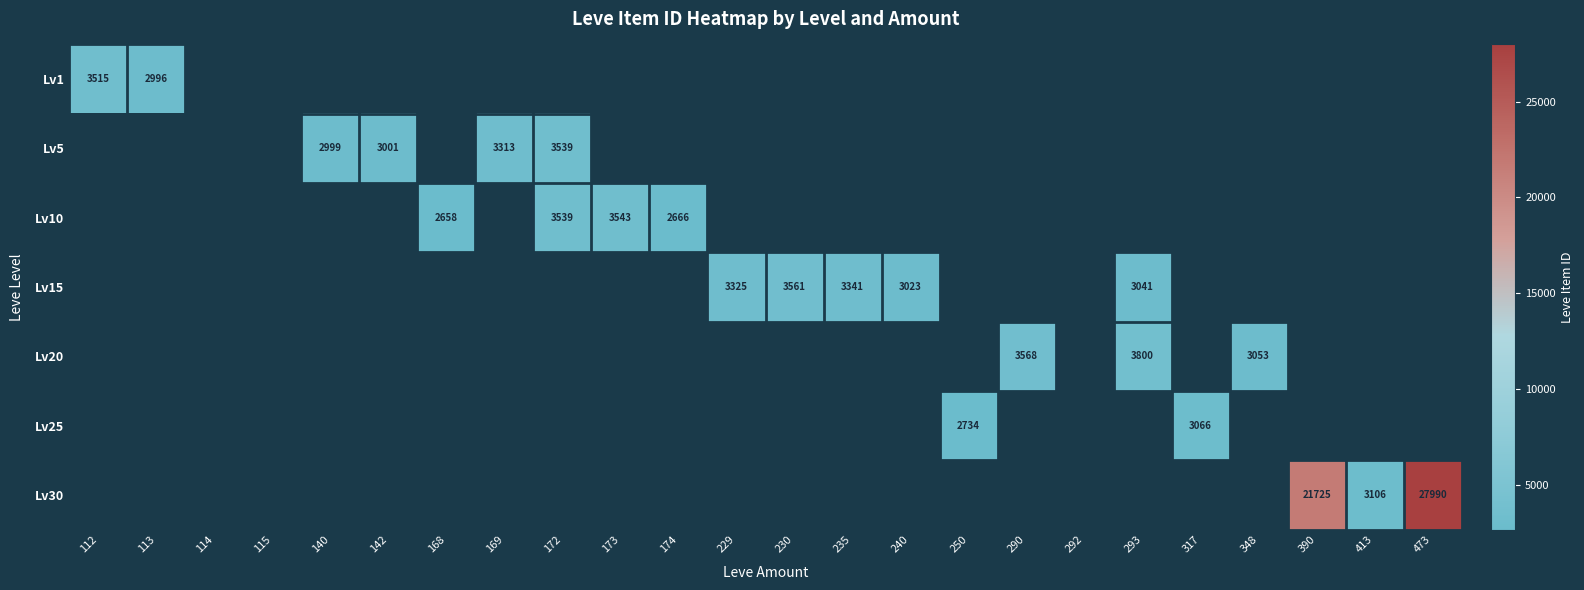

The value of Lv15 at 293 is 1006. True or false?

False